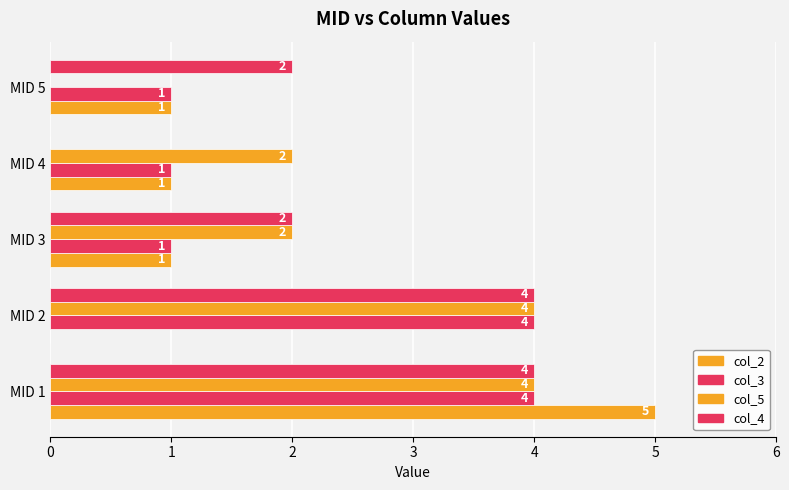

Count the number of categories in the chart.

5